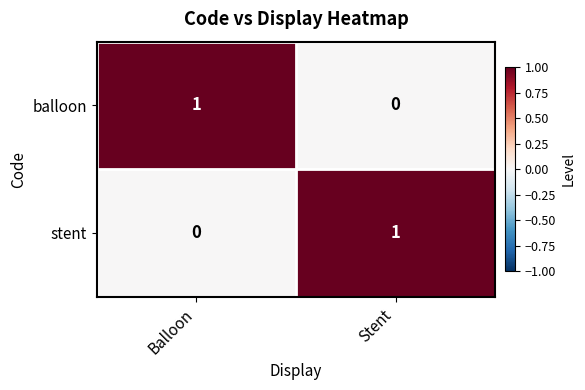

Reading left to right, what are all the values shown in this chart?

balloon: 1	0
stent: 0	1